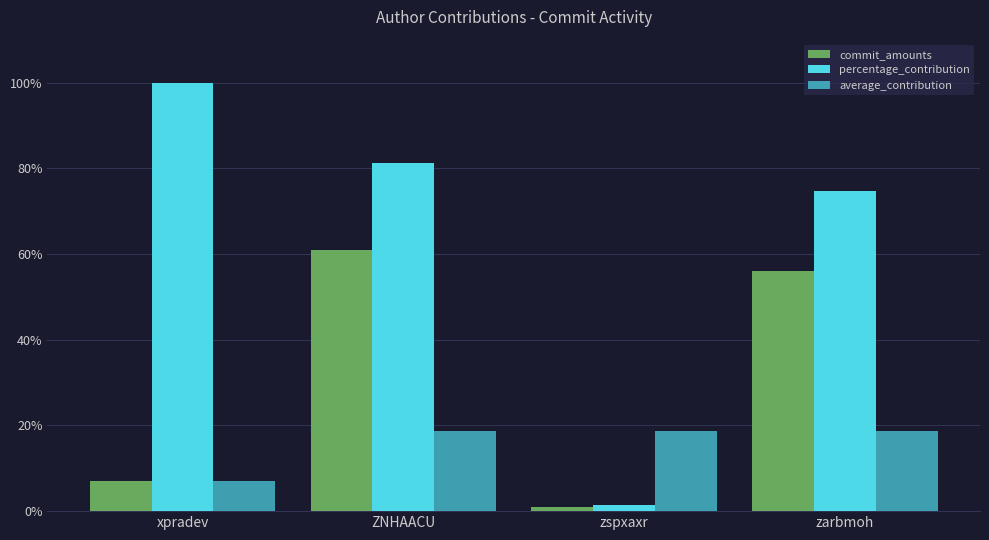

How many groups of bars are there?

4